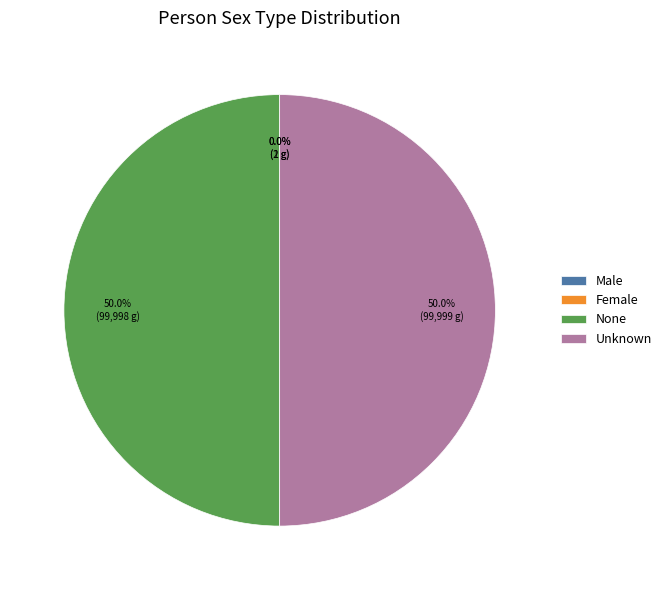

Approximately how many times larger is the value at Unknown compared to None?

1.0